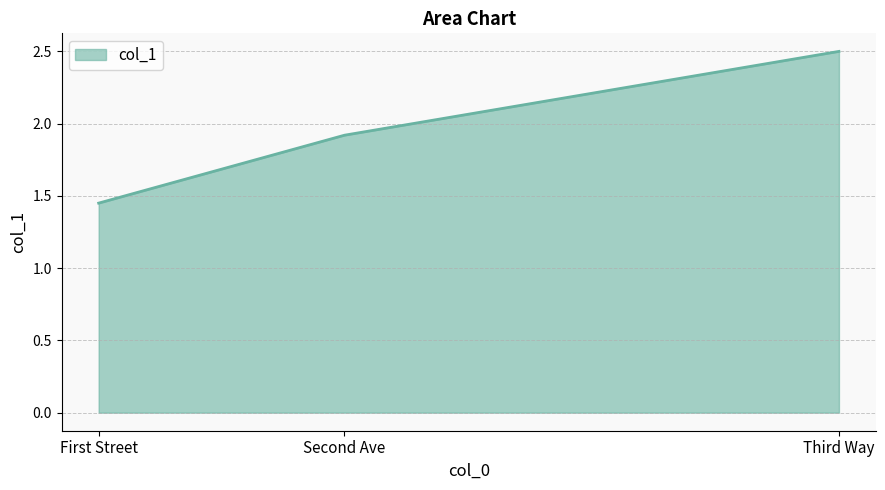

How many distinct data groups are displayed?

1